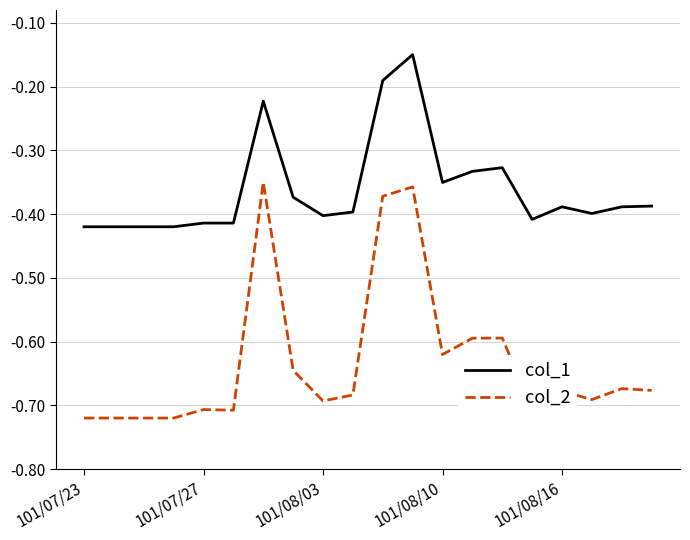

Which series has the largest range (max minus min)?

col_2